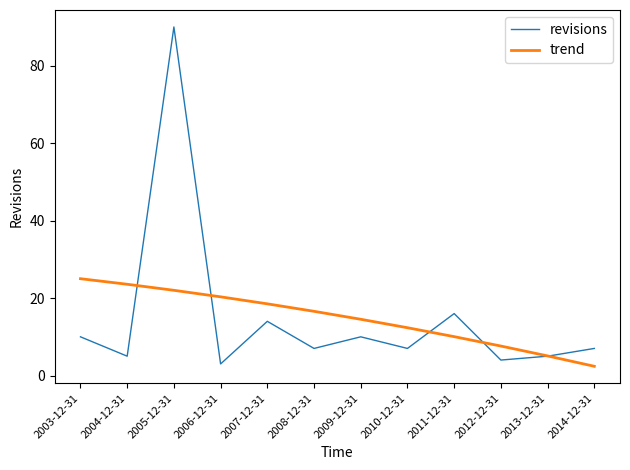

What is the highest value of the trend series?

25.0